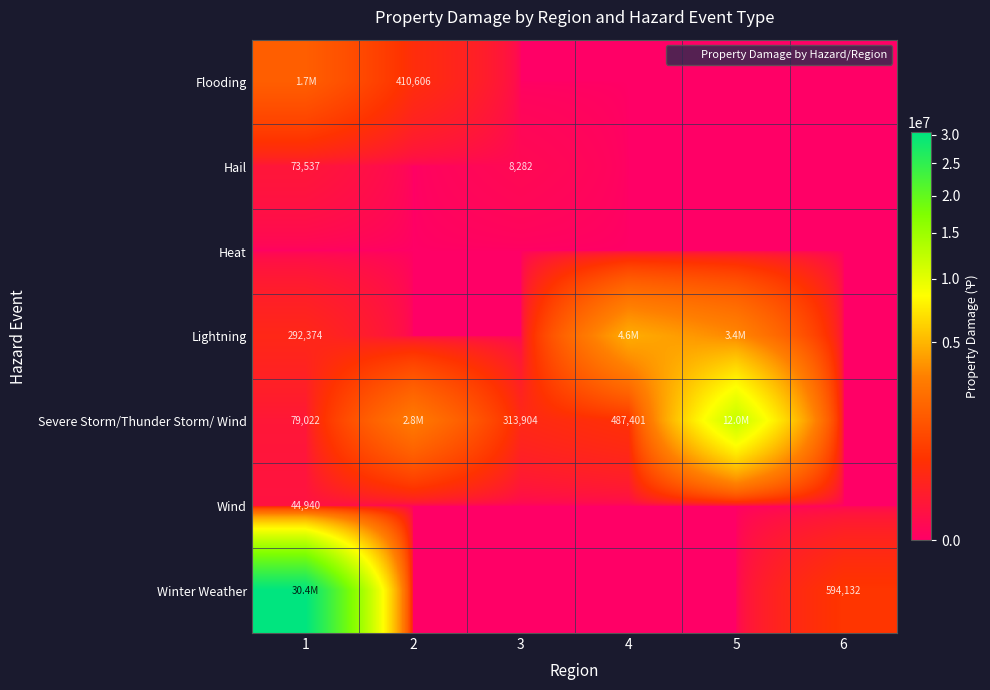

Is it true that Severe Storm/Thunder Storm/ Wind equals 313904 at 3?

True